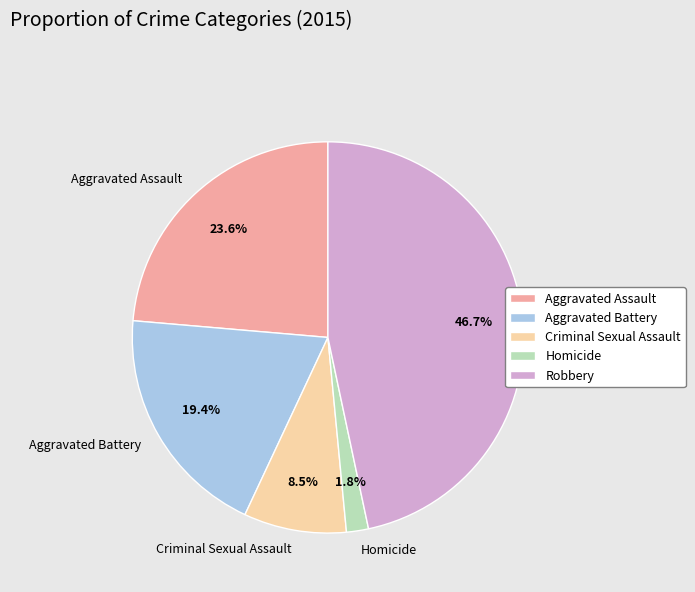

To the nearest percent, what is the combined percentage of Homicide and Aggravated Battery?

21%